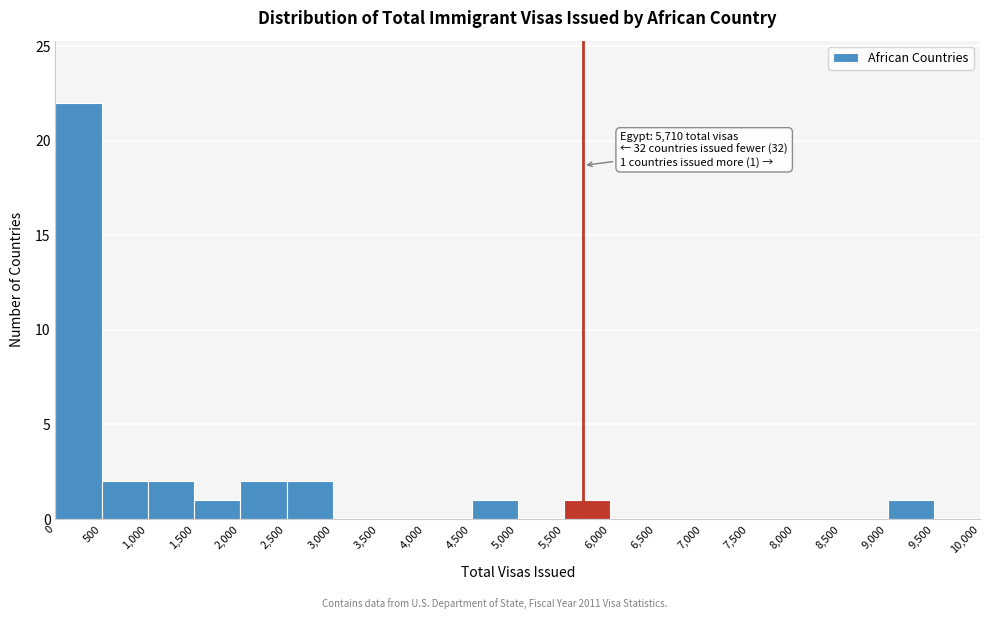

Which range on the x-axis has the tallest bar?

0 to 500